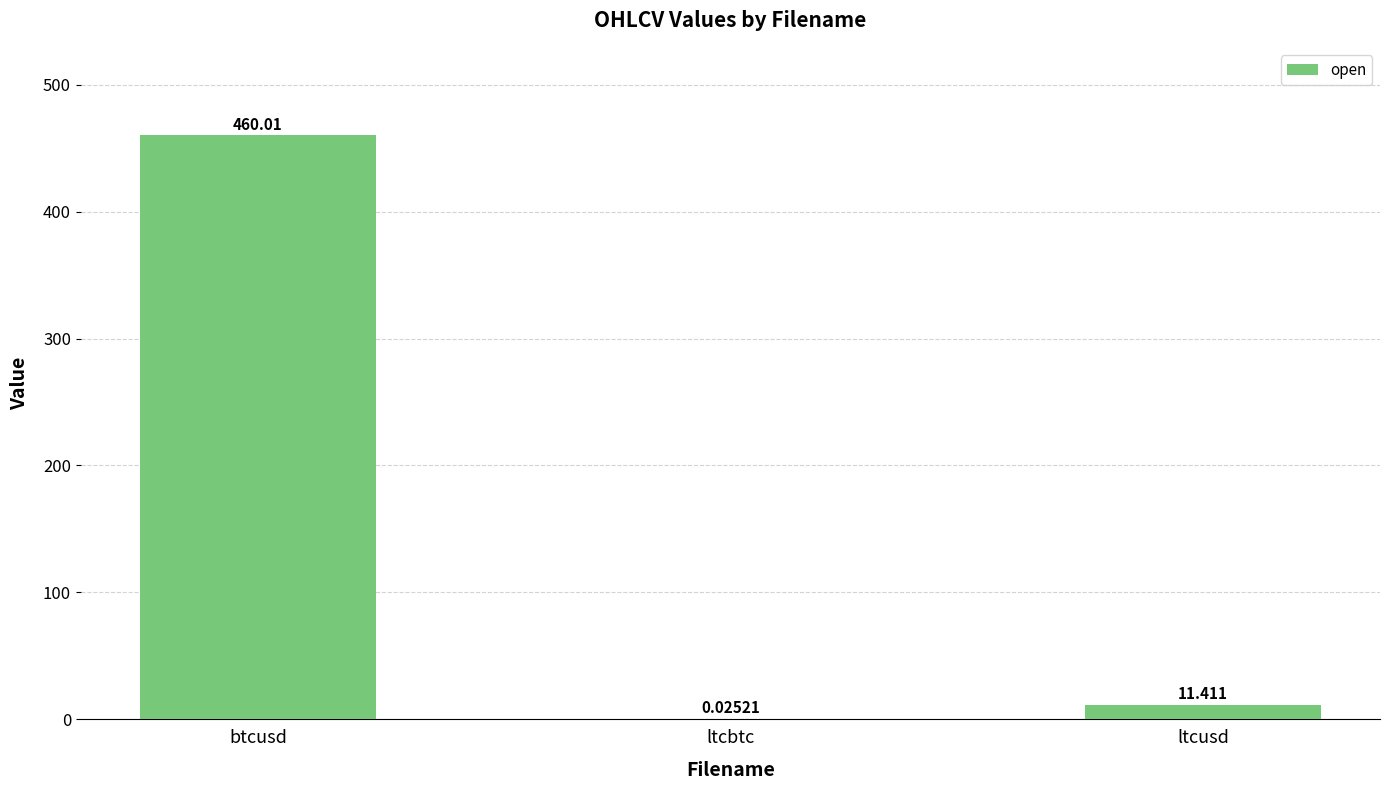

At which category does the chart reach its peak across all series?

btcusd